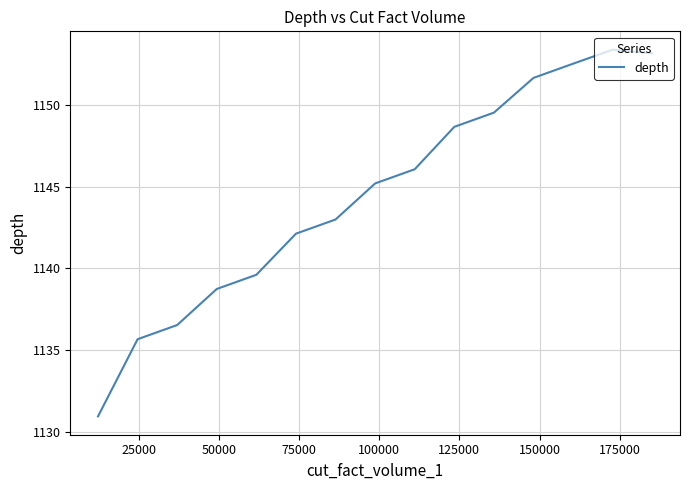

What is the difference between the maximum and minimum values?

22.5